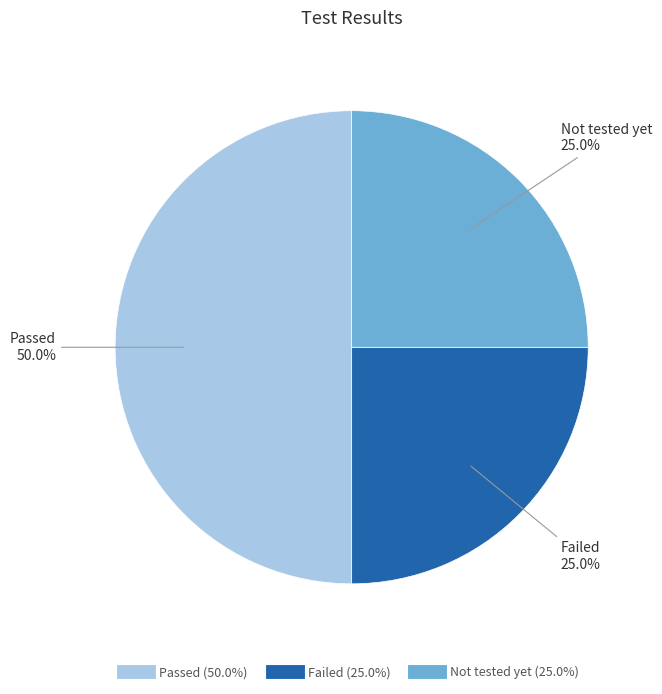

To the nearest percent, what portion does Failed represent?

25%